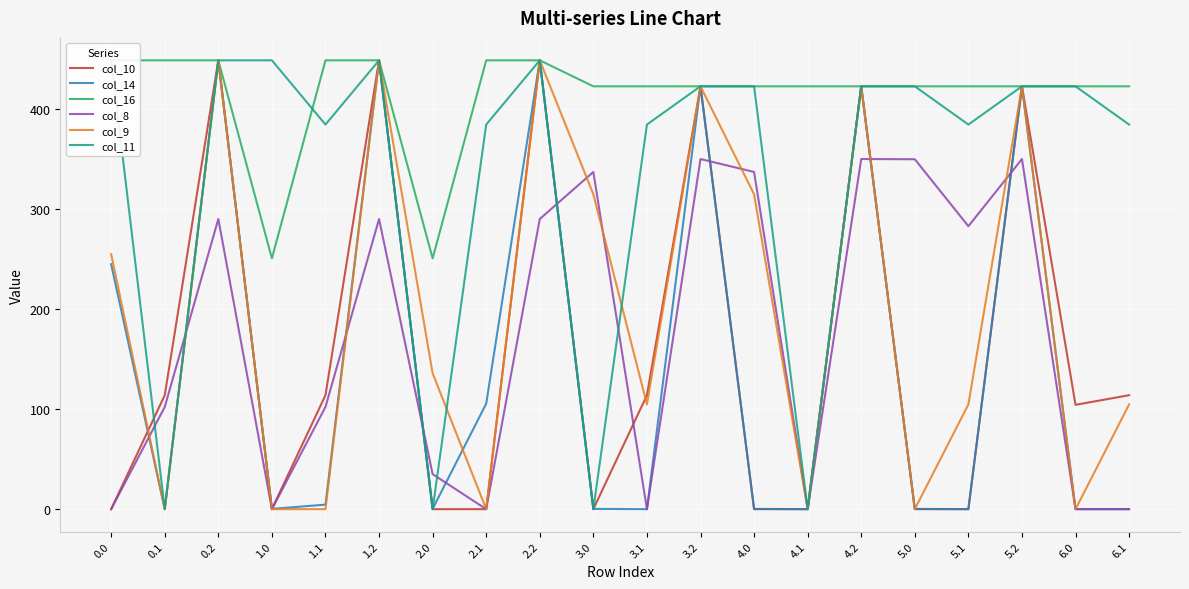

After their last crossing, which series has the higher values: col_10 or col_11?

col_10